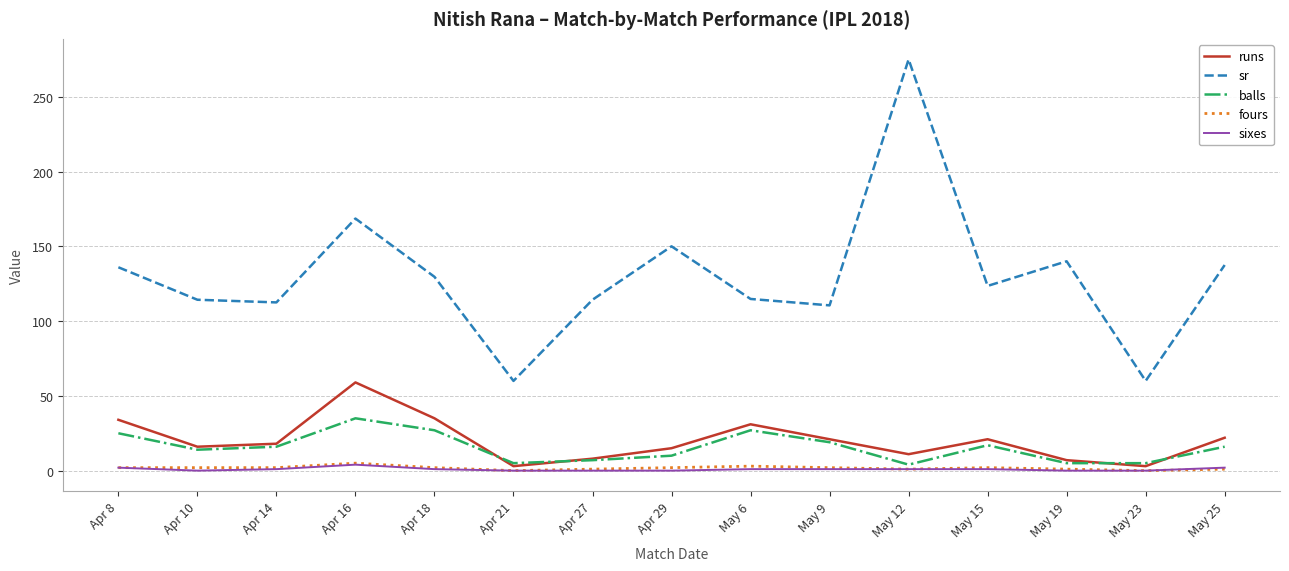

At which category is the sum across all series the highest?

May 12